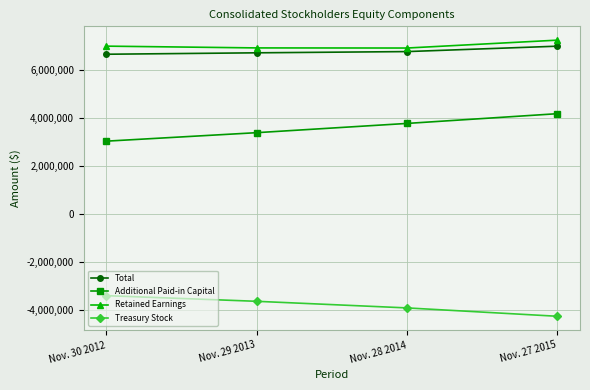

True or false: Treasury Stock and Retained Earnings intersect in this chart.

False